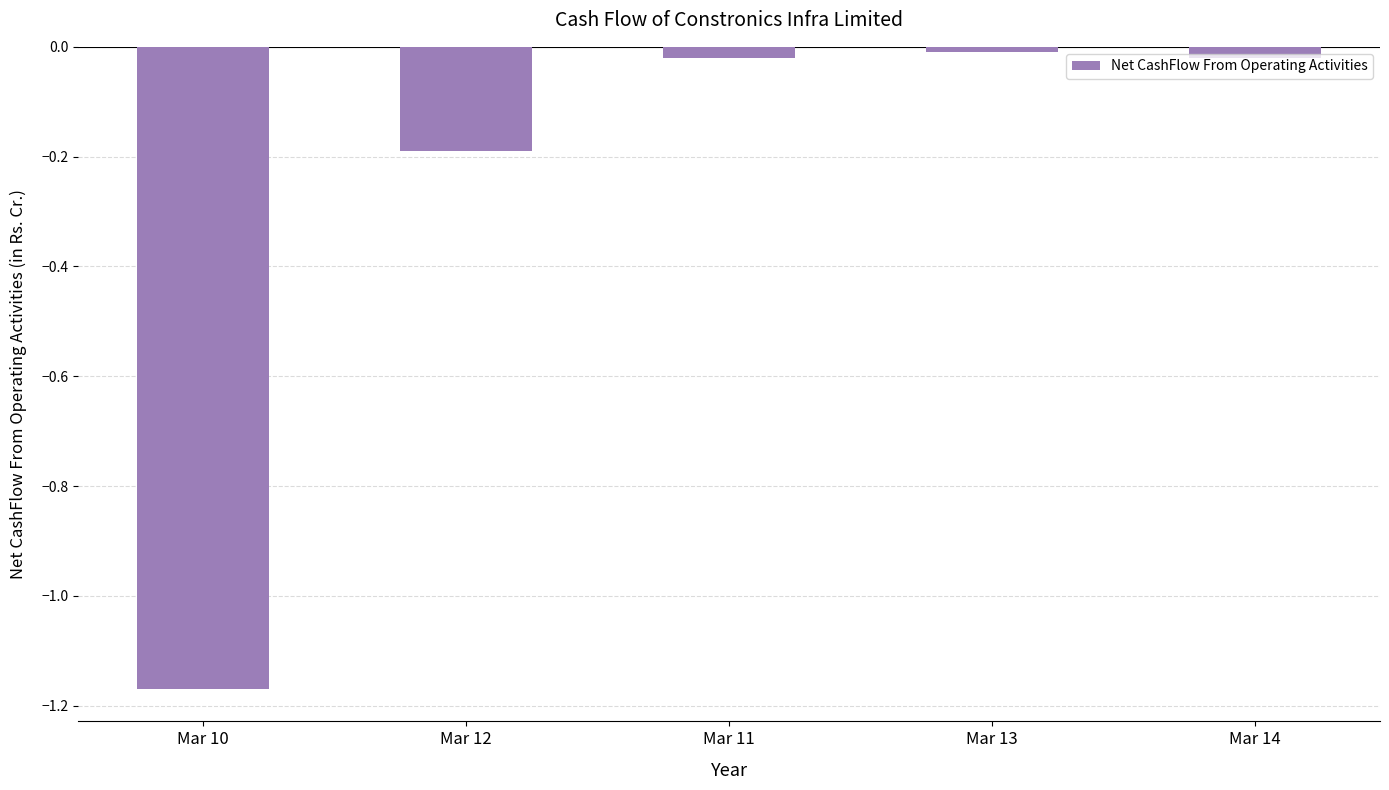

What is the label of the 2nd bar from the left?

Mar 12